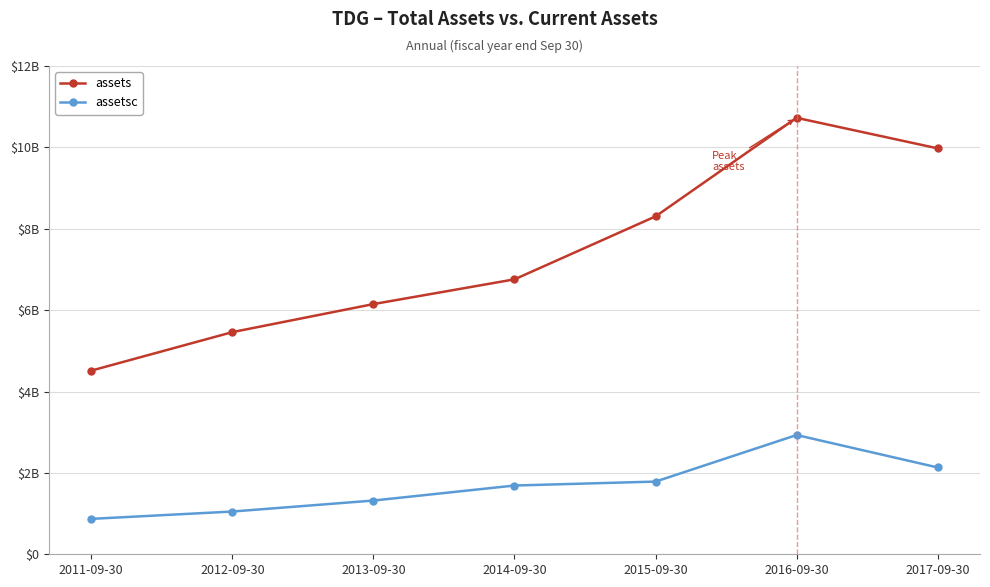

Reading right to left, transcribe all the data shown in this chart.

assets: 2017-09-30=9975661000	2016-09-30=10726277000	2015-09-30=8303935000	2014-09-30=6756848000	2013-09-30=6148879000	2012-09-30=5459617000	2011-09-30=4513636000
assetsc: 2017-09-30=2133552000	2016-09-30=2930697000	2015-09-30=1786587000	2014-09-30=1689576000	2013-09-30=1320495000	2012-09-30=1050531000	2011-09-30=870292000